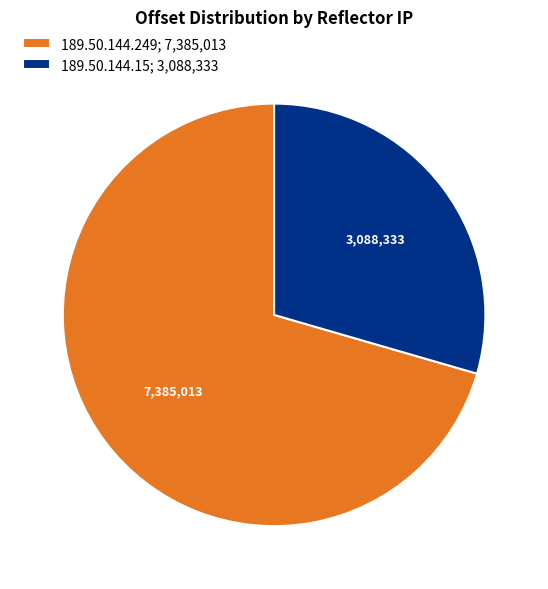

Is it true that 189.50.144.15 is 29% of the pie?

True